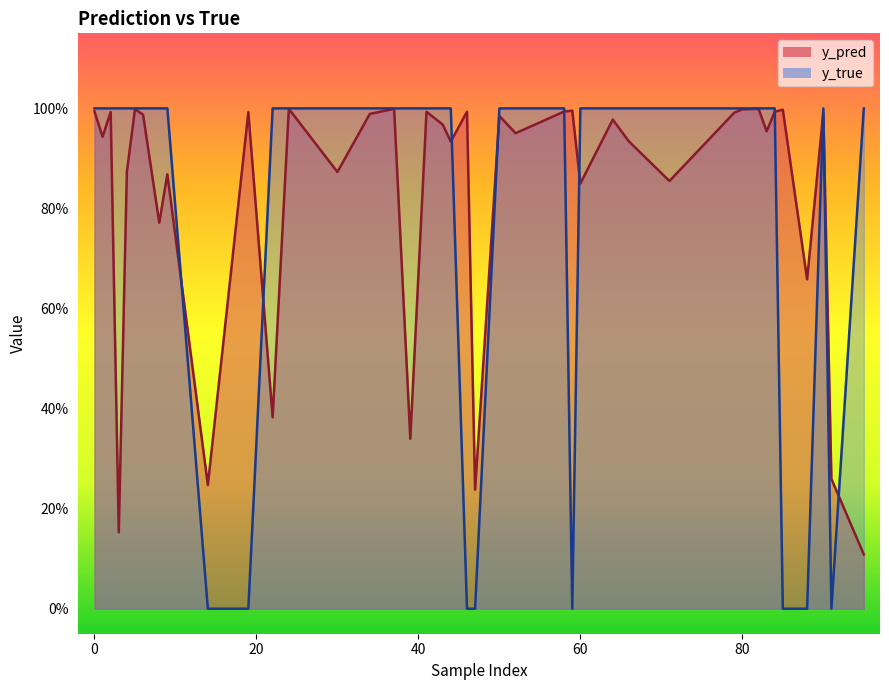

Rank the series at 60 from lowest to highest value.

y_pred, y_true